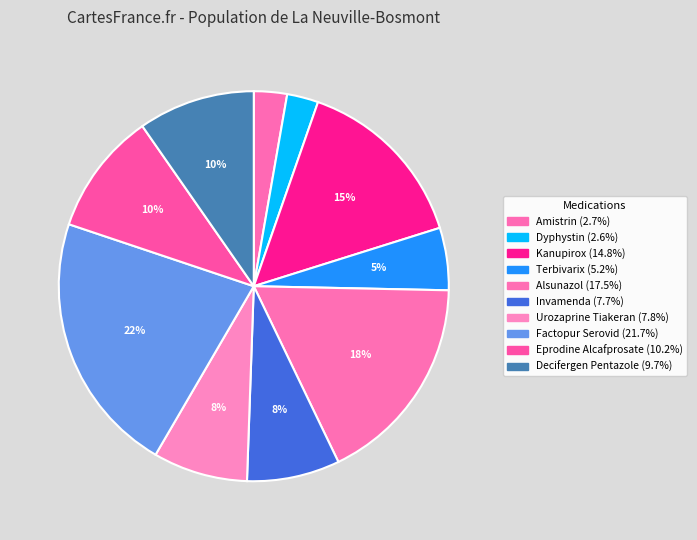

Combined, do Alsunazol and Decifergen Pentazole account for over 50%?

No